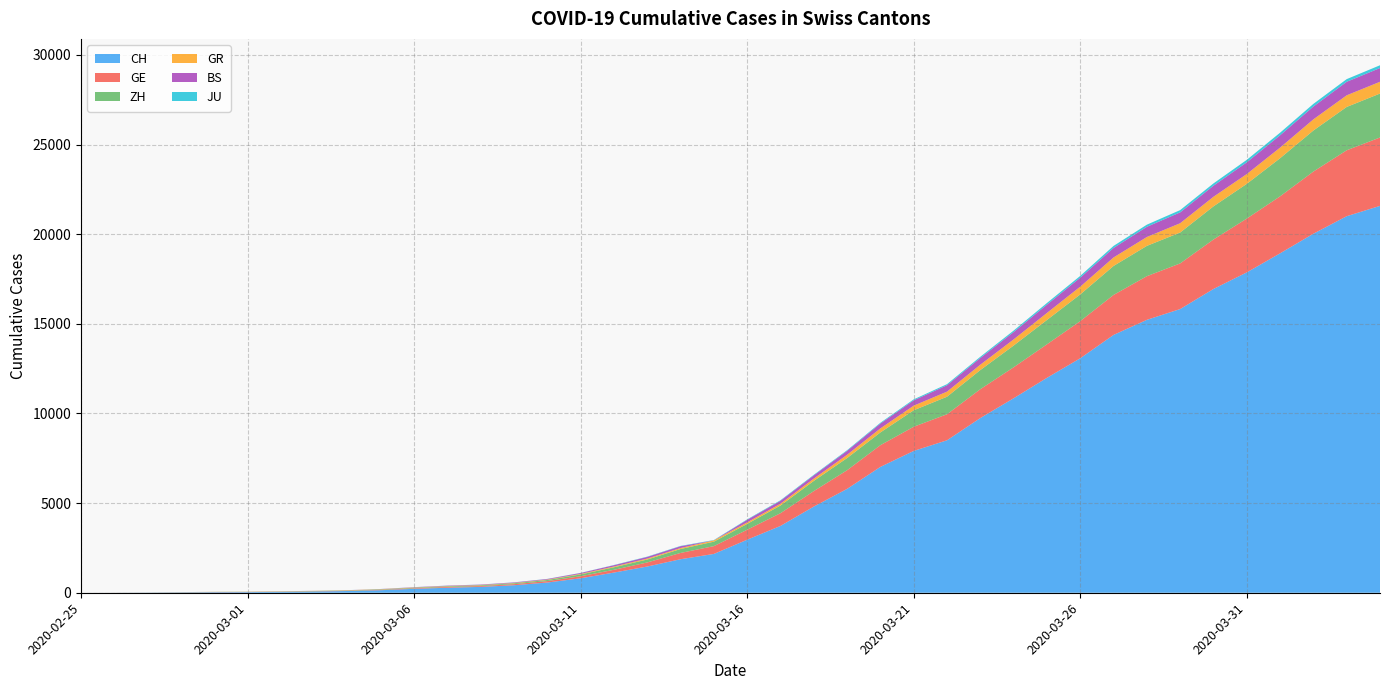

Reading left to right, list all the values displayed in this chart.

CH: 0	4	8	20	30	36	50	69	97	142	219	280	327	419	570	807	1125	1463	1870	2165	2959	3727	4807	5794	7021	7911	8505	9745	10849	11989	13080	14383	15224	15826	16946	17871	18935	20029	21006	21582
GE: 0	1	1	5	9	10	11	14	16	20	30	43	45	60	80	114	155	227	351	435	556	710	863	1041	1211	1349	1452	1610	1728	1869	2072	2230	2435	2546	2760	3002	3179	3468	3677	3815
ZH: 0	0	2	2	6	7	10	13	15	23	29	34	40	49	62	101	140	163	218	250	326	429	568	679	711	919	978	1067	1213	1358	1490	1617	1691	1723	1849	1937	2126	2290	2418	2451
GR: 0	2	2	6	6	6	9	9	12	14	16	17	18	18	22	31	43	53	56	71	84	101	128	182	226	258	284	300	343	393	433	474	495	519	535	547	592	622	649	657
BS: 0	0	1	1	1	1	1	3	3	8	15	21	24	28	33	49	73	92	100	0	143	164	181	220	270	297	356	374	410	462	501	530	569	605	617	653	687	714	754	767
JU: 0	0	1	1	1	1	1	2	2	4	4	5	5	7	7	7	12	17	18	19	25	29	32	36	44	54	61	69	82	92	100	114	119	127	128	140	145	149	149	154